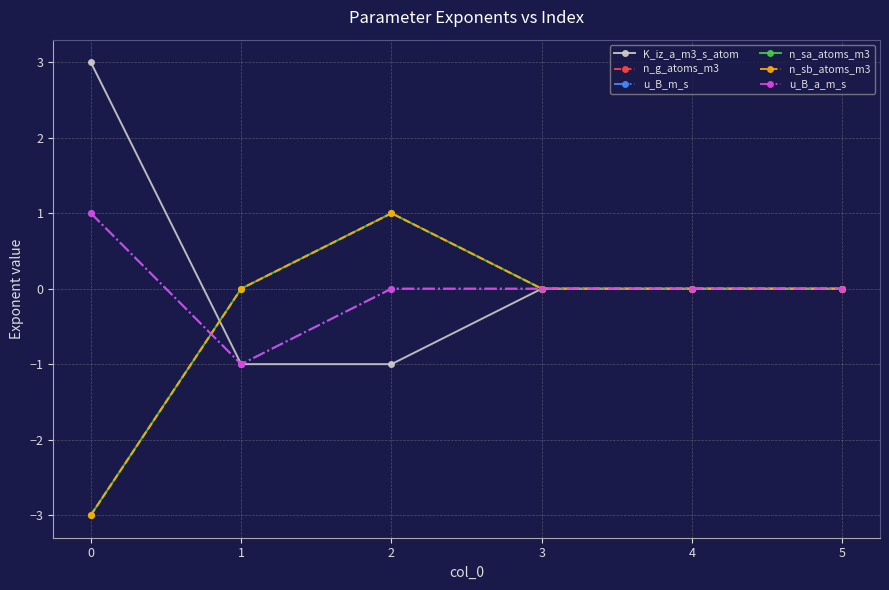

Does the chart display data point markers on the line(s)?

Yes